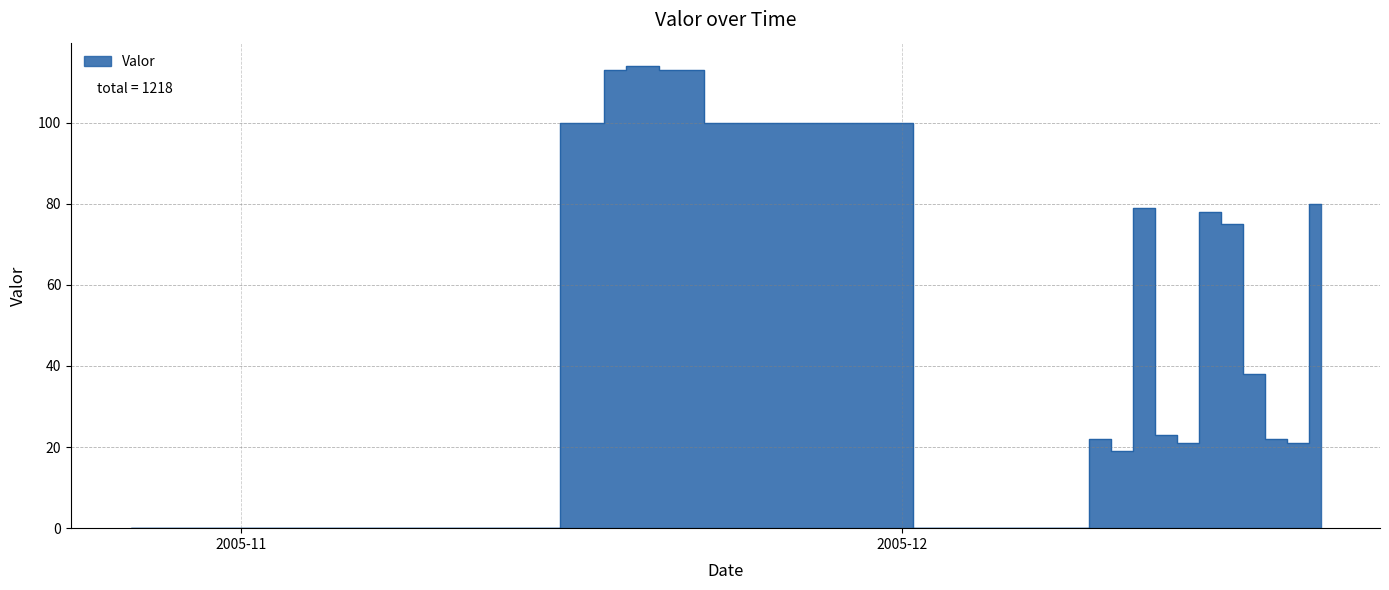

List the labels in order of value, largest first.

2005-11-19, 2005-11-18, 2005-11-21, 2005-11-16, 2005-11-17, 2005-11-23, 2005-11-24, 2005-12-20, 2005-12-12, 2005-12-15, 2005-12-16, 2005-12-17, 2005-12-13, 2005-12-10, 2005-12-18, 2005-12-14, 2005-12-19, 2005-12-11, 2005-10-27, 2005-10-28, 2005-10-29, 2005-10-30, 2005-10-31, 2005-11-01, 2005-11-02, 2005-11-03, 2005-11-04, 2005-11-05, 2005-11-06, 2005-11-07, 2005-11-08, 2005-11-09, 2005-11-10, 2005-11-11, 2005-11-12, 2005-11-13, 2005-11-14, 2005-11-15, 2005-12-09